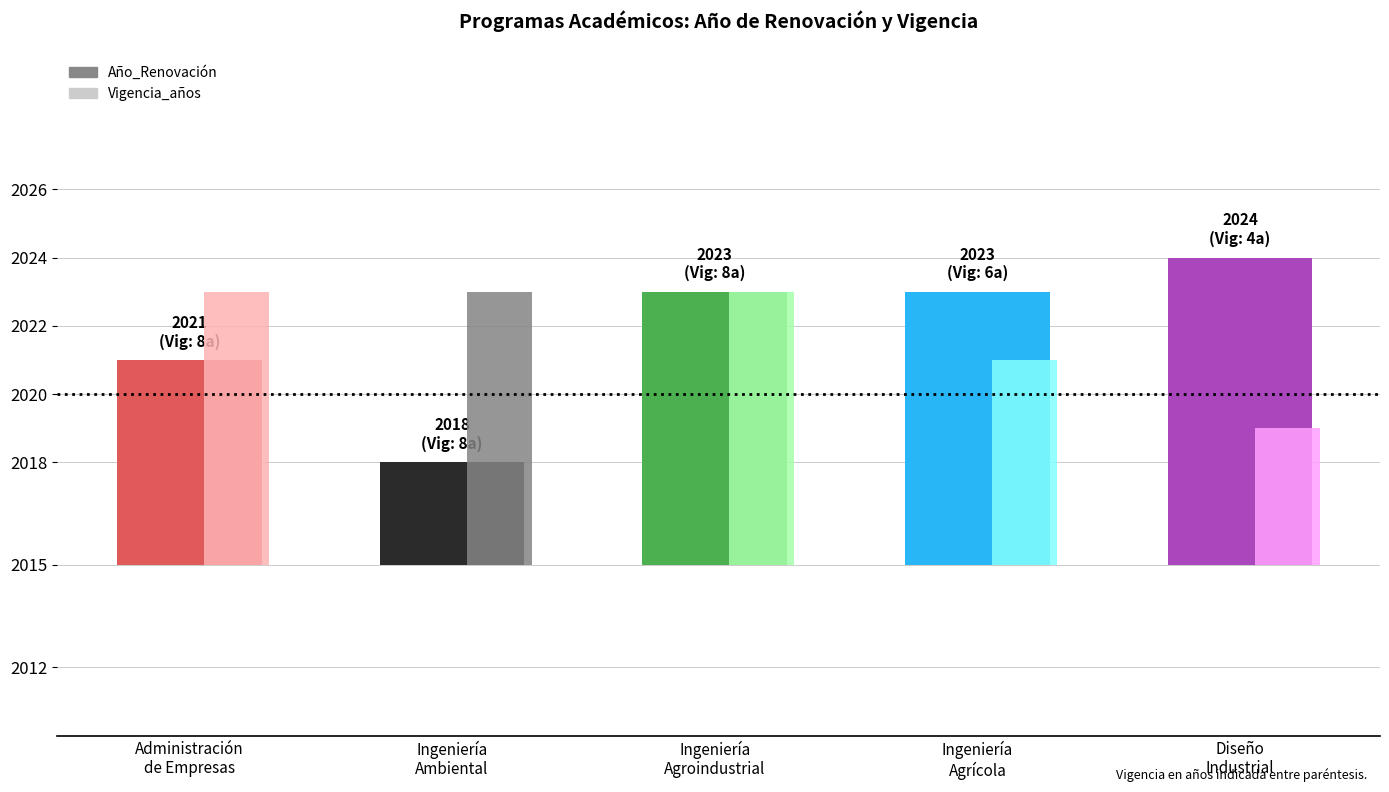

Reading left to right, transcribe all the data shown in this chart.

Año_Renovación: Administración
de Empresas=6	Ingeniería
Ambiental=3	Ingeniería
Agroindustrial=8	Ingeniería
Agrícola=8	Diseño
Industrial=9
Vigencia_años: Administración
de Empresas=8	Ingeniería
Ambiental=8	Ingeniería
Agroindustrial=8	Ingeniería
Agrícola=6	Diseño
Industrial=4